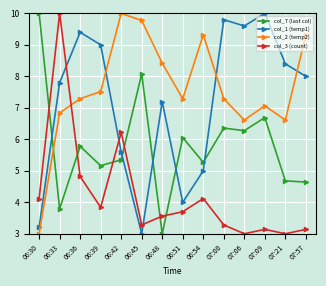

Which series changed the most between 06:51 and 06:54?

col_2 (temp2)